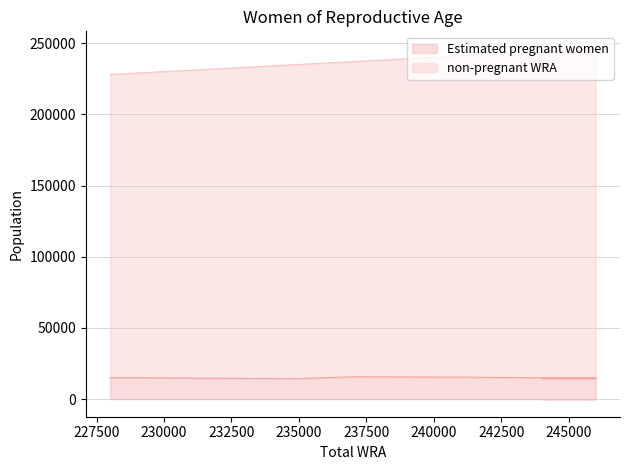

Is the value of Estimated pregnant women at 237000 greater than the value of non-pregnant WRA at 242000?

No